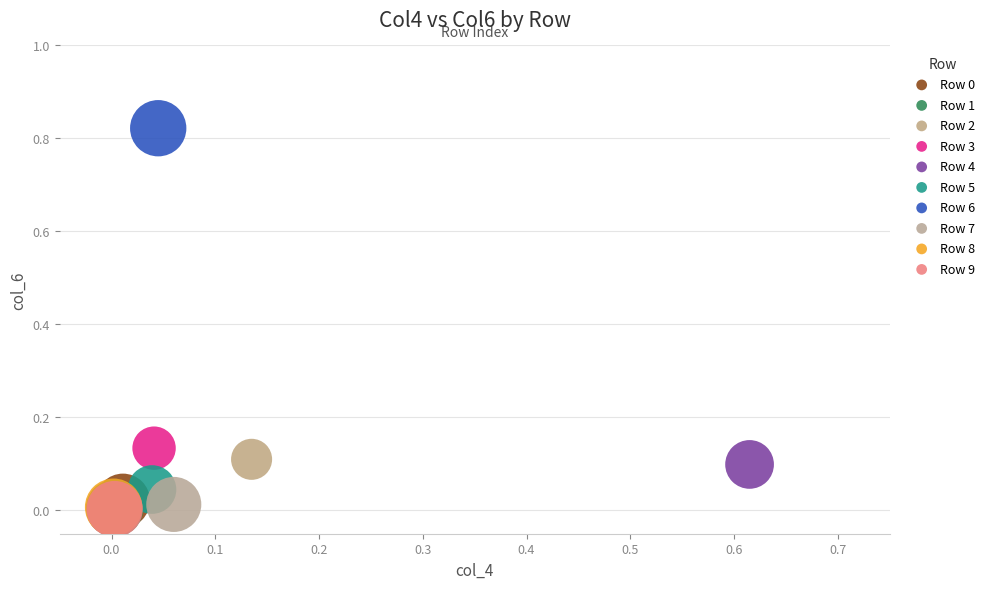

Which series contains the highest Y value?

Row 6